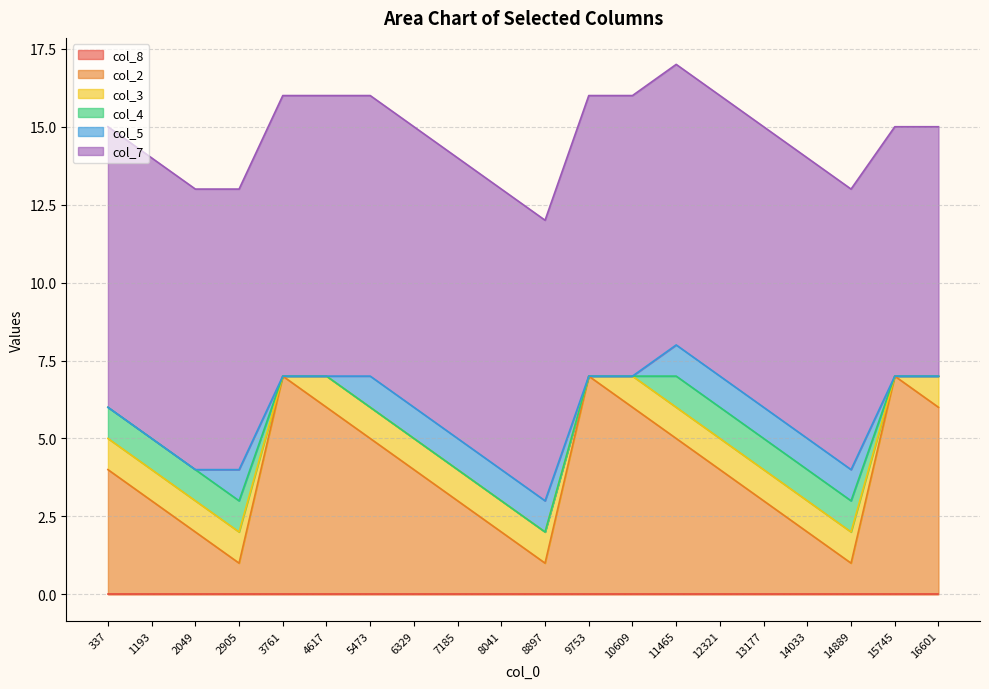

True or false: col_3 has a value of 2 at 6329.

False